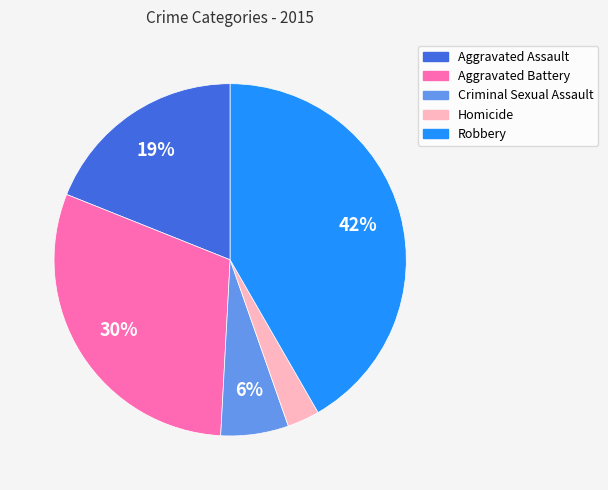

To the nearest percent, what is the difference between the Aggravated Assault and Robbery slice percentages?

23%